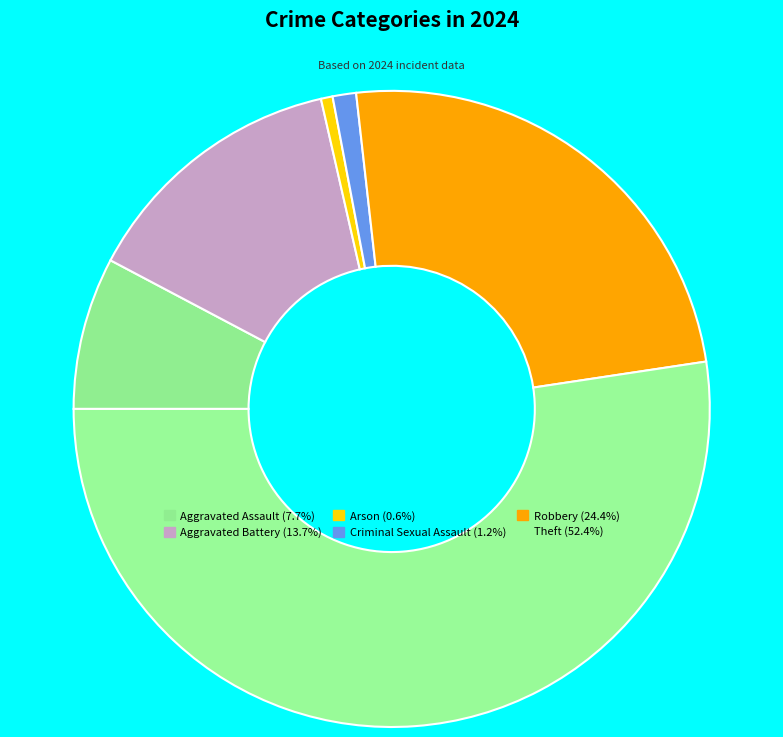

Do Aggravated Assault and Theft together represent more than half of the pie?

Yes